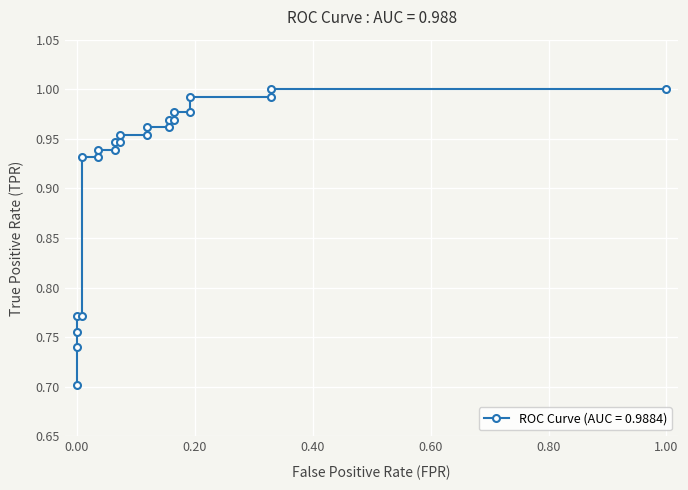

Reading left to right, extract all data points from this chart.

0.7	0.7	0.8	0.8	0.8	0.9	0.9	0.9	0.9	0.9	0.9	1.0	1.0	1.0	1.0	1.0	1.0	1.0	1.0	1.0	1.0	1.0	1.0